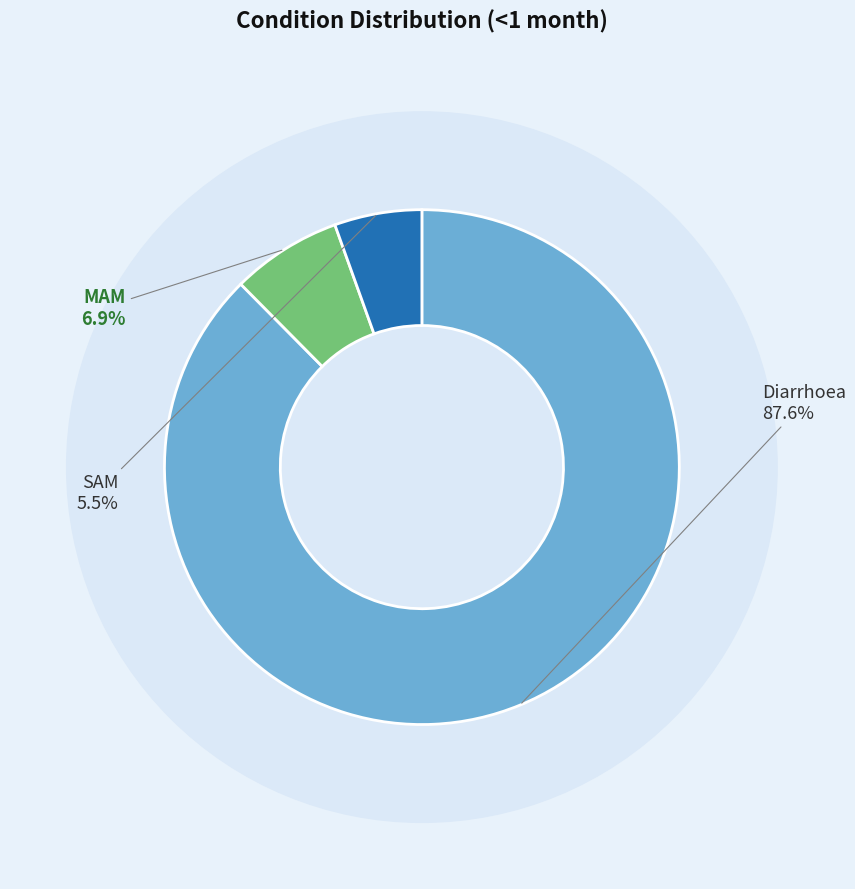

To the nearest percent, what percentage of the pie is MAM?

7%